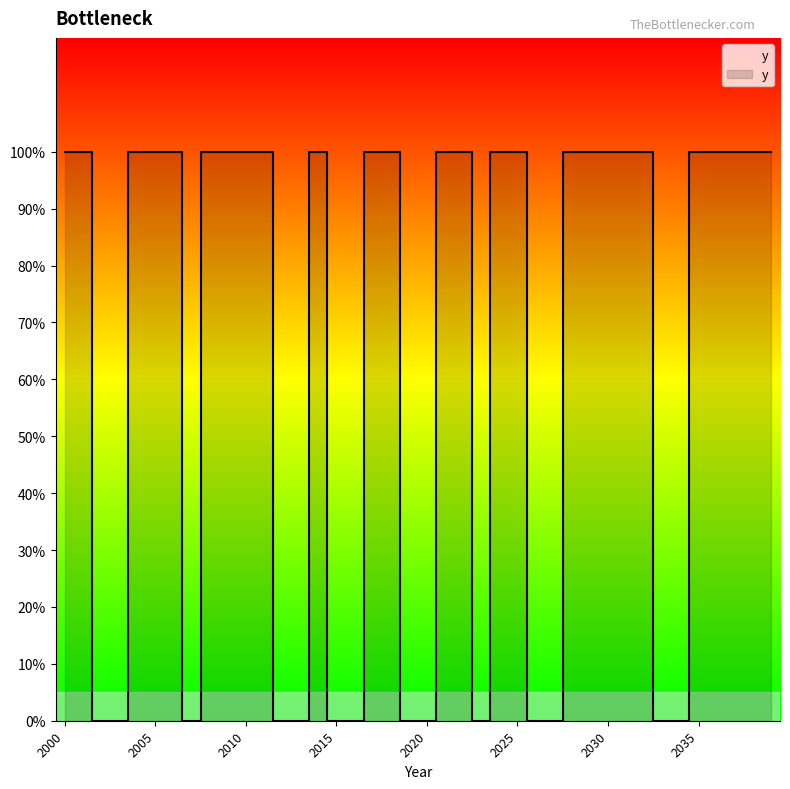

Rank the categories by value from highest to lowest.

2000, 2001, 2004, 2005, 2006, 2008, 2009, 2010, 2011, 2014, 2017, 2018, 2021, 2022, 2024, 2025, 2028, 2029, 2030, 2031, 2032, 2035, 2036, 2037, 2038, 2039, 2002, 2003, 2007, 2012, 2013, 2015, 2016, 2019, 2020, 2023, 2026, 2027, 2033, 2034